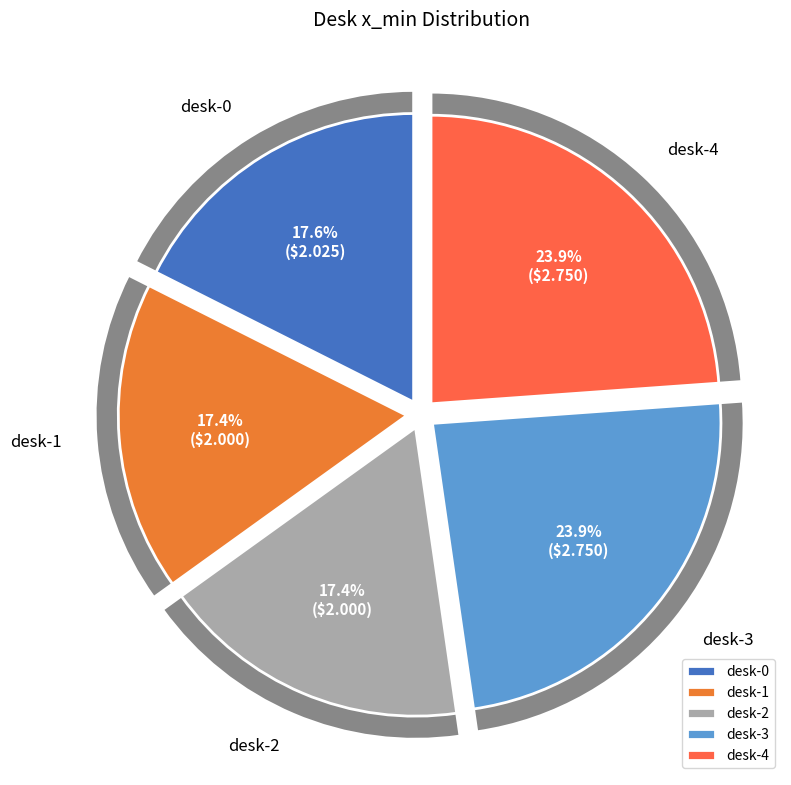

To the nearest percent, what portion does desk-1 represent?

17%